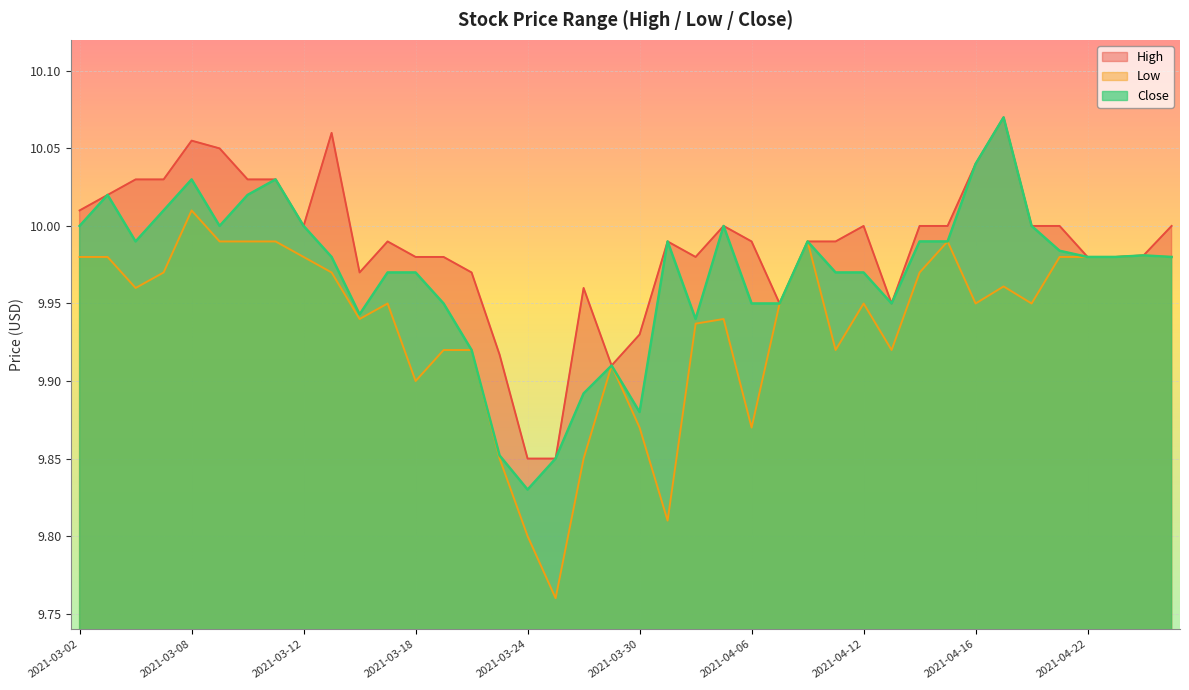

At which category does High reach its first local valley?

2021-03-12